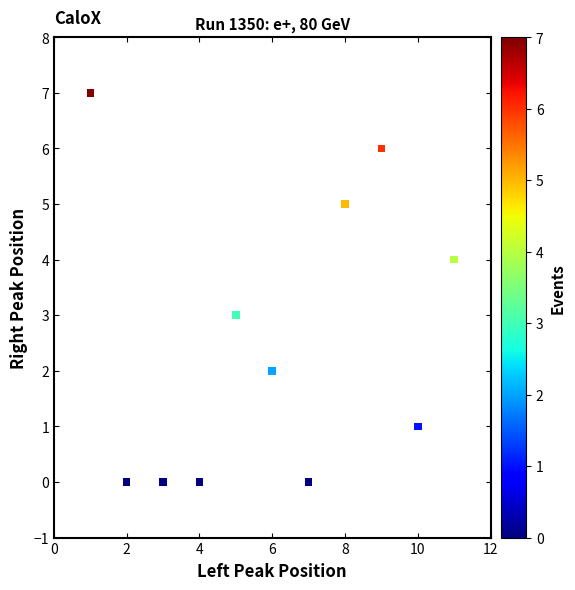

What is the average Y value?

3